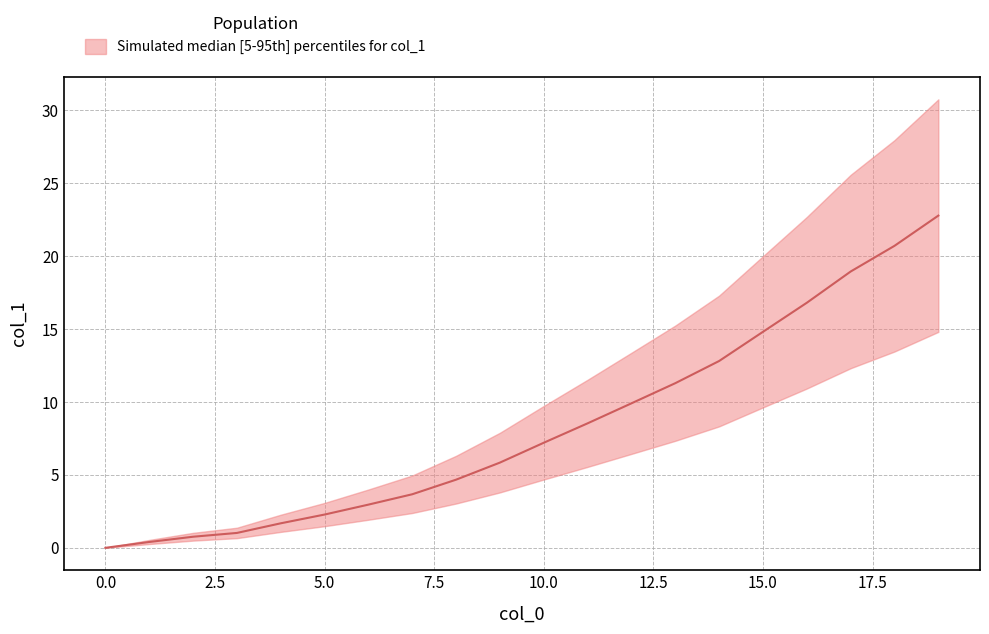

At which label does the data first exceed 7?

10